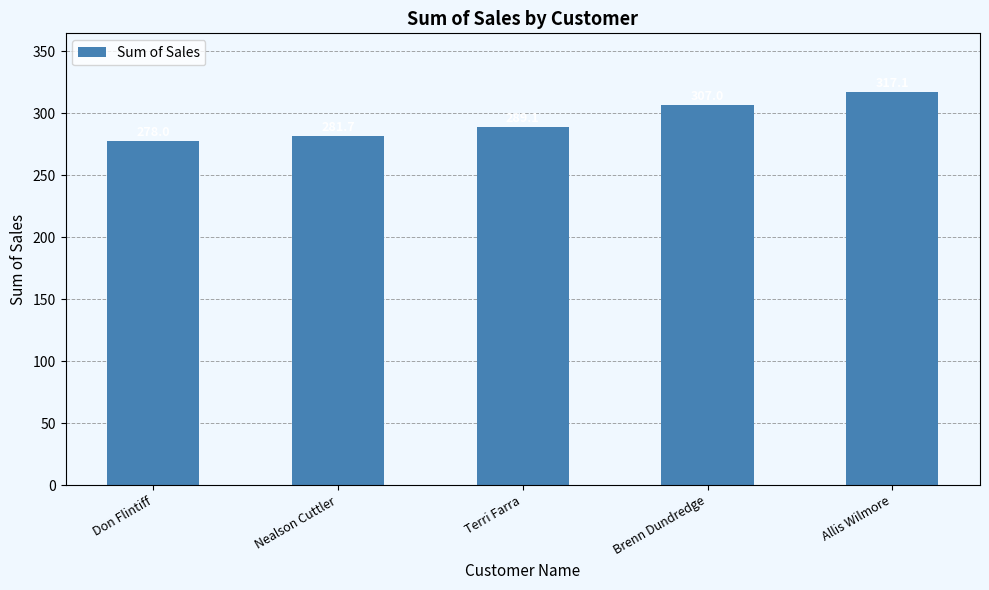

At which category does the chart reach its minimum across all series?

Don Flintiff